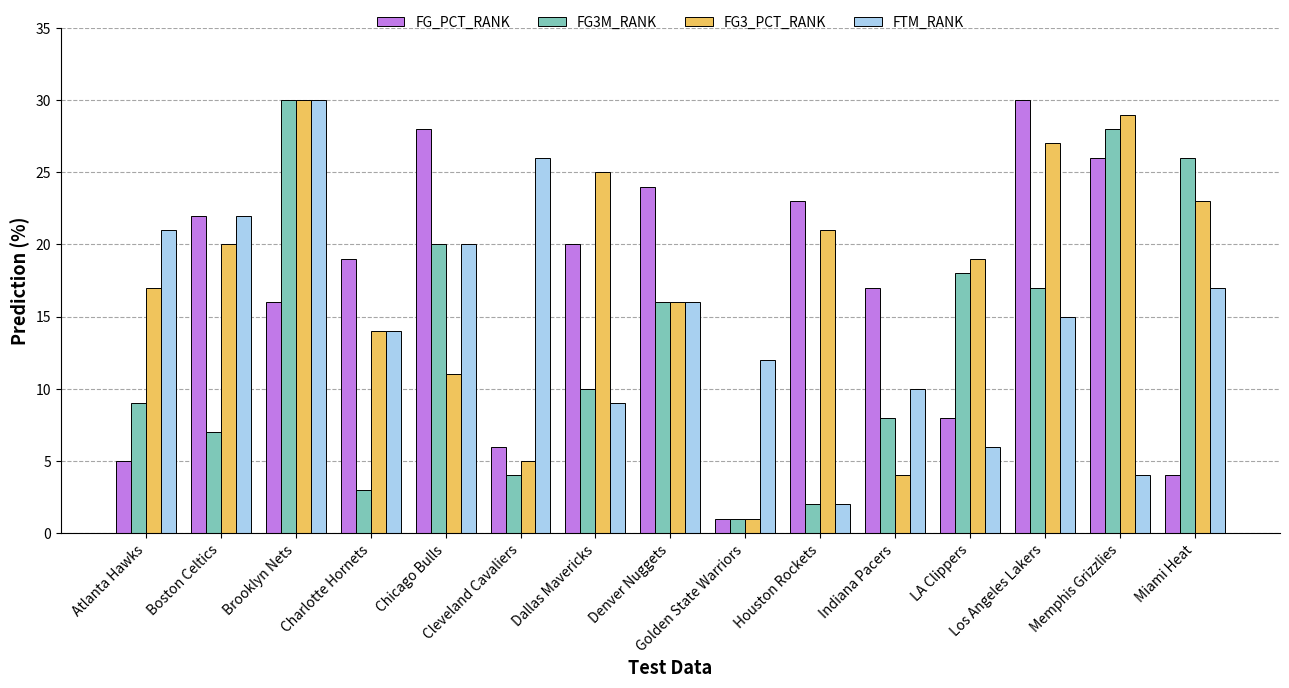

Reading right to left, list all the values displayed in this chart.

FG_PCT_RANK: Miami Heat=4	Memphis Grizzlies=26	Los Angeles Lakers=30	LA Clippers=8	Indiana Pacers=17	Houston Rockets=23	Golden State Warriors=1	Denver Nuggets=24	Dallas Mavericks=20	Cleveland Cavaliers=6	Chicago Bulls=28	Charlotte Hornets=19	Brooklyn Nets=16	Boston Celtics=22	Atlanta Hawks=5
FG3M_RANK: Miami Heat=26	Memphis Grizzlies=28	Los Angeles Lakers=17	LA Clippers=18	Indiana Pacers=8	Houston Rockets=2	Golden State Warriors=1	Denver Nuggets=16	Dallas Mavericks=10	Cleveland Cavaliers=4	Chicago Bulls=20	Charlotte Hornets=3	Brooklyn Nets=30	Boston Celtics=7	Atlanta Hawks=9
FG3_PCT_RANK: Miami Heat=23	Memphis Grizzlies=29	Los Angeles Lakers=27	LA Clippers=19	Indiana Pacers=4	Houston Rockets=21	Golden State Warriors=1	Denver Nuggets=16	Dallas Mavericks=25	Cleveland Cavaliers=5	Chicago Bulls=11	Charlotte Hornets=14	Brooklyn Nets=30	Boston Celtics=20	Atlanta Hawks=17
FTM_RANK: Miami Heat=17	Memphis Grizzlies=4	Los Angeles Lakers=15	LA Clippers=6	Indiana Pacers=10	Houston Rockets=2	Golden State Warriors=12	Denver Nuggets=16	Dallas Mavericks=9	Cleveland Cavaliers=26	Chicago Bulls=20	Charlotte Hornets=14	Brooklyn Nets=30	Boston Celtics=22	Atlanta Hawks=21